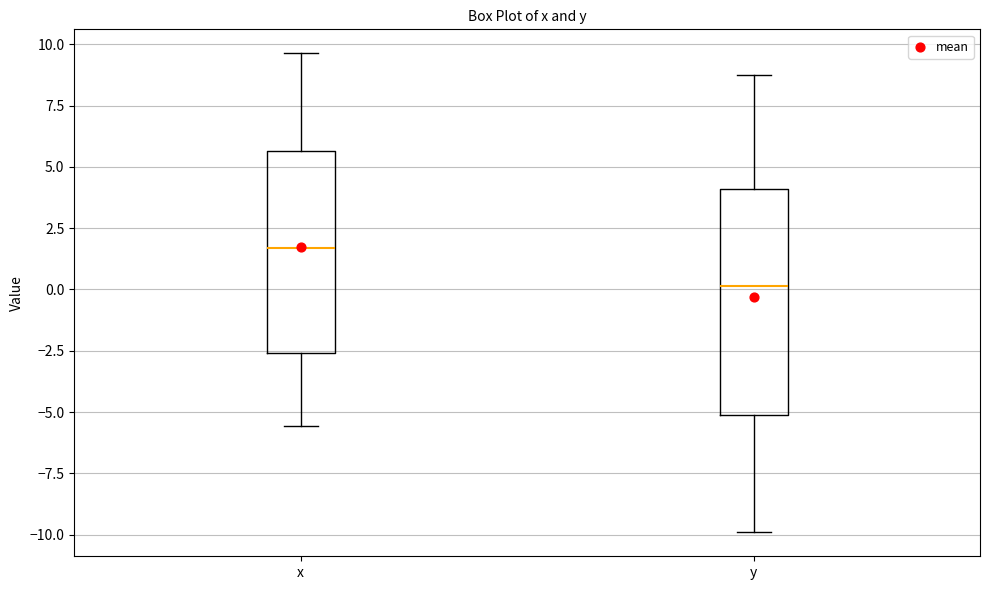

Reading left to right, transcribe this box plot: for each box, give where its median line is, the range the box spans, and where its two whiskers end, as read against the y-axis. The values are not printed on the chart, so give them approximately, as read against the axis.

x: median 1.5, box -2.5 to 5.5, whiskers -5.5 to 9.5
y: median 0.0, box -5.0 to 4.0, whiskers -10.0 to 9.0